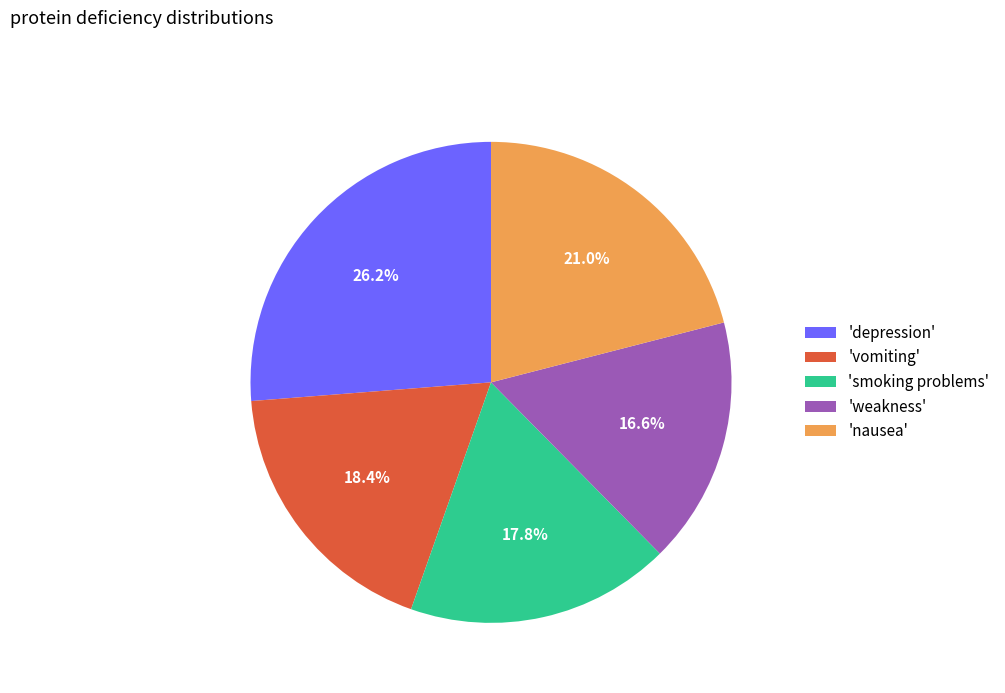

To the nearest percent, what is the difference between the largest and smallest slice percentages?

10%